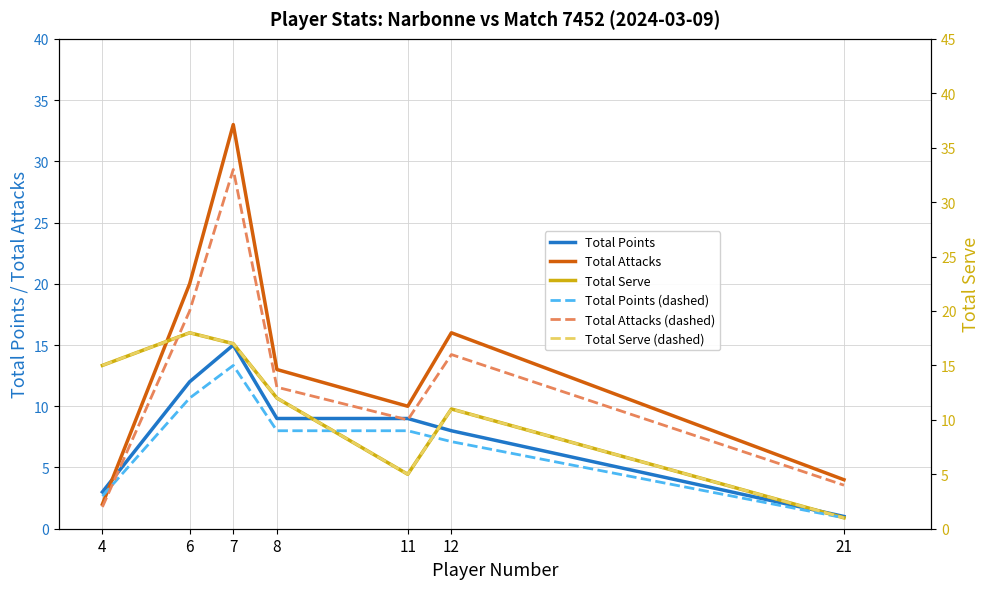

Between 21 and 11, which is larger?

11